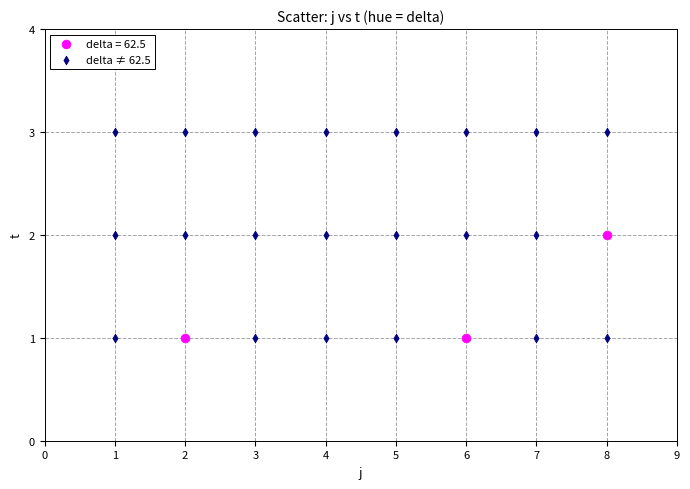

Which series has the largest Y range (max minus min)?

delta ≠ 62.5